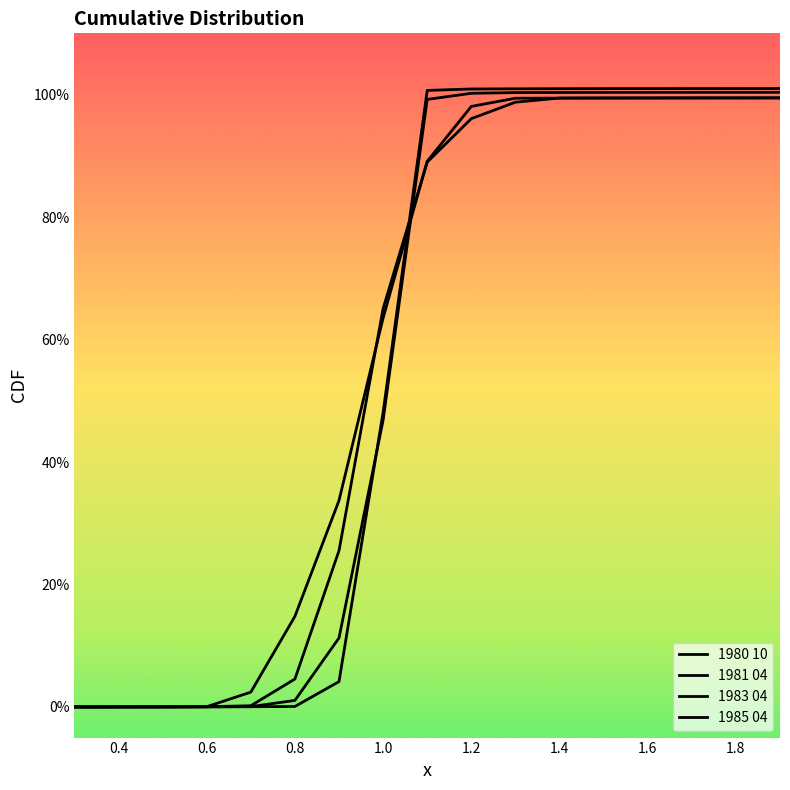

Is this an area chart (filled region under the line)?

No